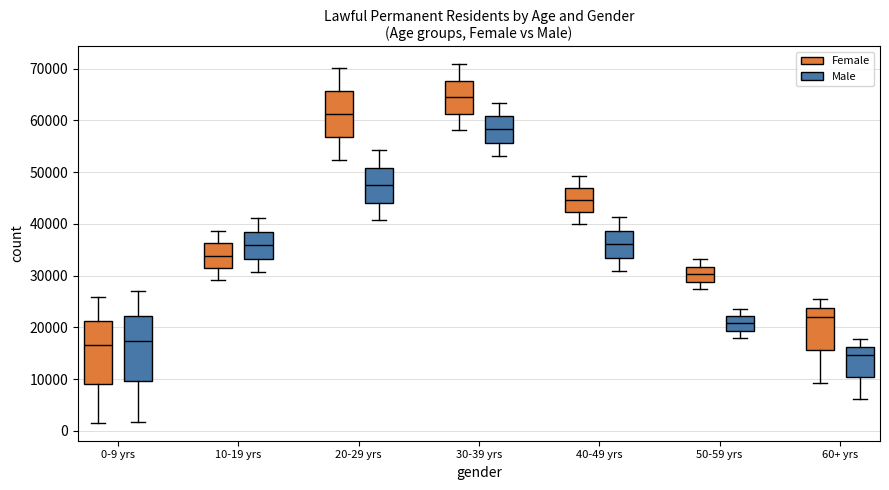

Reading left to right, transcribe this box plot: for each box, give where its median line is, the range the box spans, and where its two whiskers end, as read against the y-axis. The values are not printed on the chart, so give them approximately, as read against the axis.

0-9 yrs (Female): median 17000, box 9000 to 21000, whiskers 2000 to 26000
0-9 yrs (Male): median 17000, box 10000 to 22000, whiskers 2000 to 27000
10-19 yrs (Female): median 34000, box 32000 to 36000, whiskers 29000 to 39000
10-19 yrs (Male): median 36000, box 33000 to 38000, whiskers 31000 to 41000
20-29 yrs (Female): median 61000, box 57000 to 66000, whiskers 52000 to 70000
20-29 yrs (Male): median 47000, box 44000 to 51000, whiskers 41000 to 54000
30-39 yrs (Female): median 64000, box 61000 to 68000, whiskers 58000 to 71000
30-39 yrs (Male): median 58000, box 56000 to 61000, whiskers 53000 to 63000
40-49 yrs (Female): median 45000, box 42000 to 47000, whiskers 40000 to 49000
40-49 yrs (Male): median 36000, box 33000 to 39000, whiskers 31000 to 41000
50-59 yrs (Female): median 30000, box 29000 to 32000, whiskers 27000 to 33000
50-59 yrs (Male): median 21000, box 19000 to 22000, whiskers 18000 to 24000
60+ yrs (Female): median 22000, box 16000 to 24000, whiskers 9000 to 26000
60+ yrs (Male): median 15000, box 10000 to 16000, whiskers 6000 to 18000